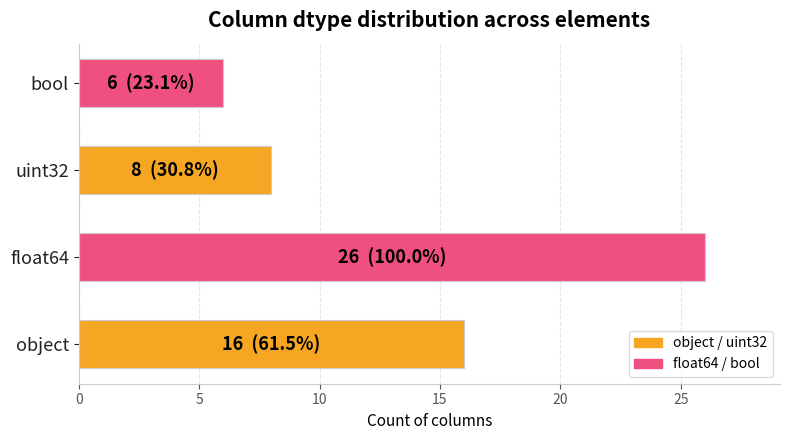

Are the bars horizontal?

Yes